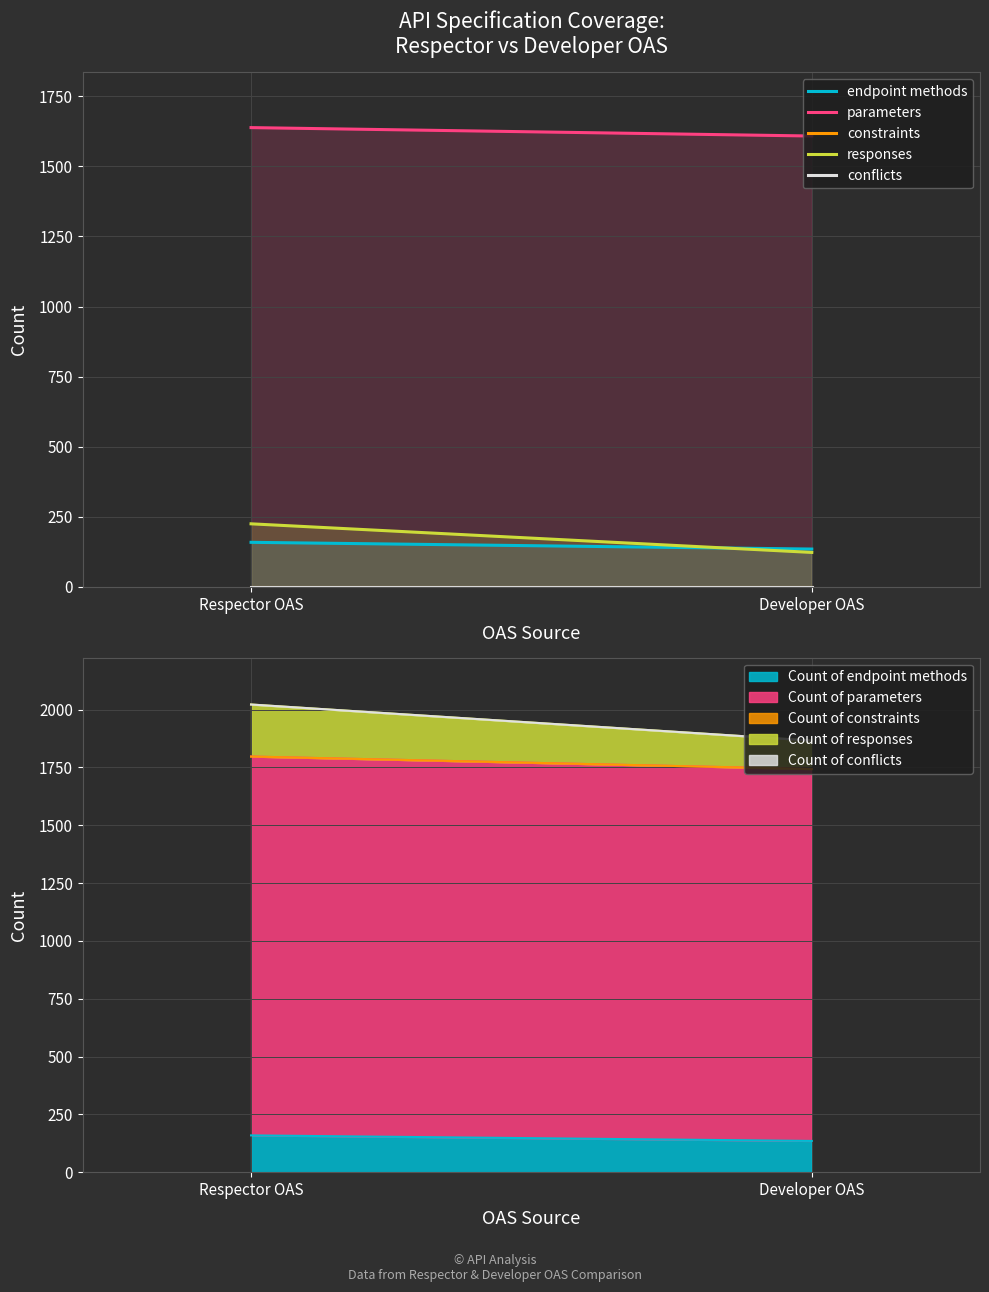

Which series changed the most between Respector OAS and Developer OAS?

responses